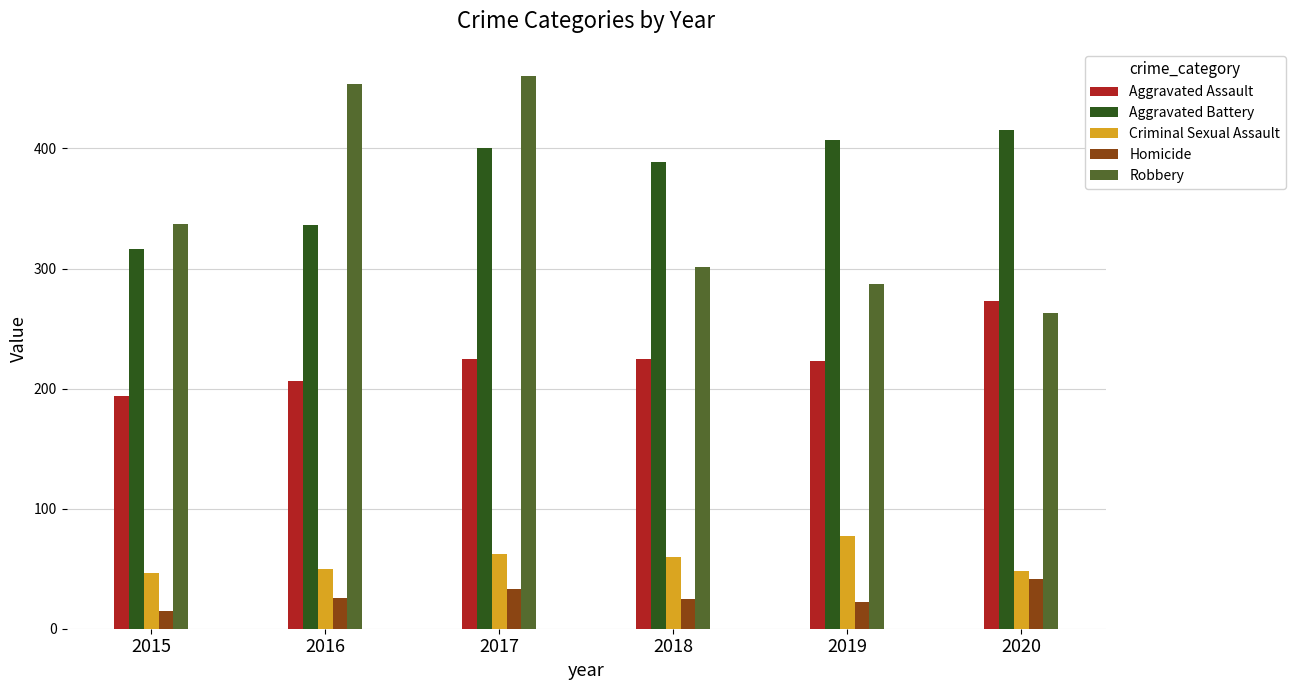

Is the value of Homicide at 2019 greater than the value of Robbery at 2016?

No